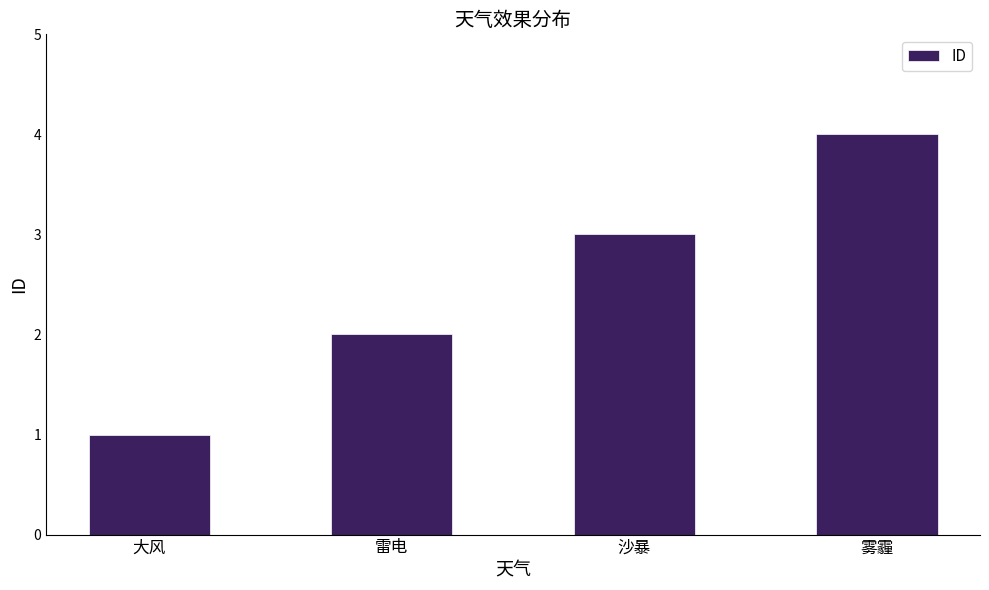

What is the value of the 2nd bar from the left?

2